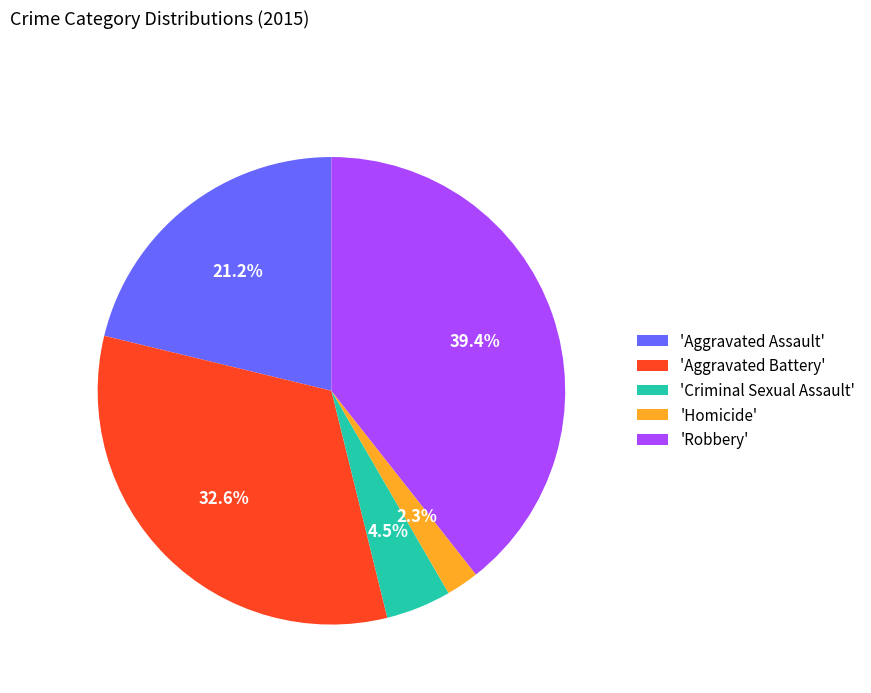

What is the ratio of the value at 'Aggravated Assault' to the value at 'Robbery'?

0.5